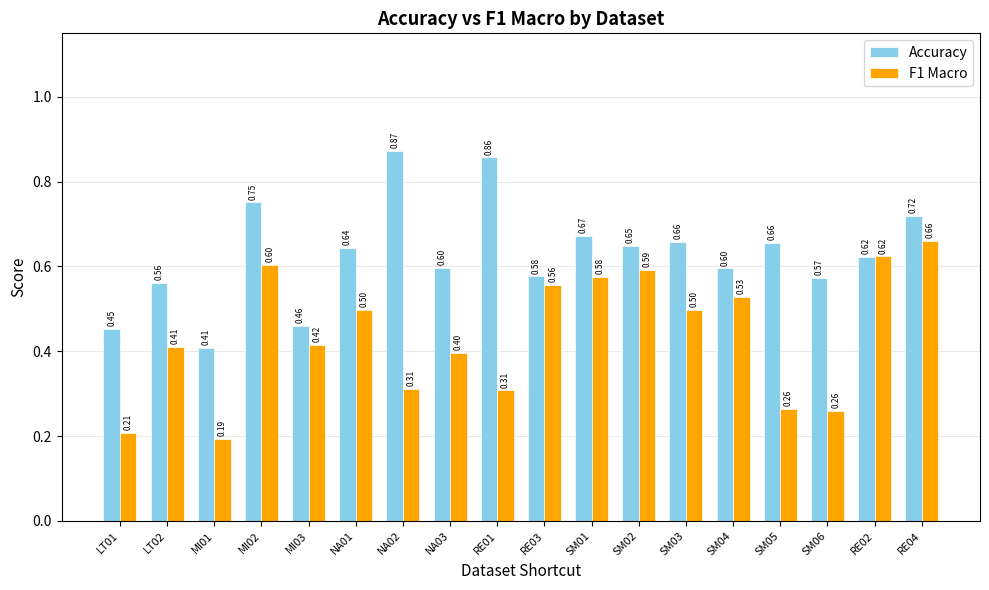

Where is Accuracy nearest to the value 0?

MI01